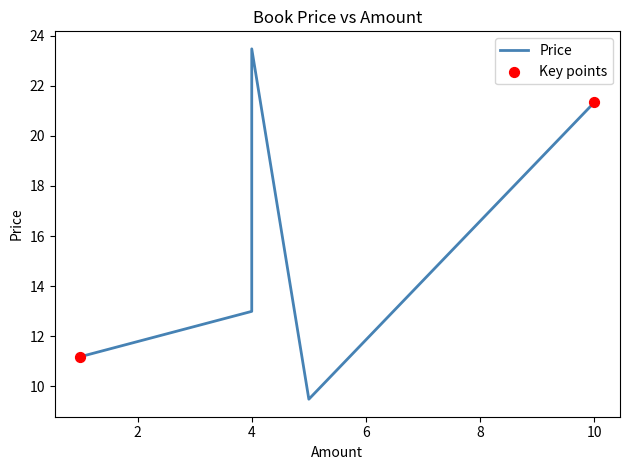

What is the change in value from 4 to 4?

-10.5